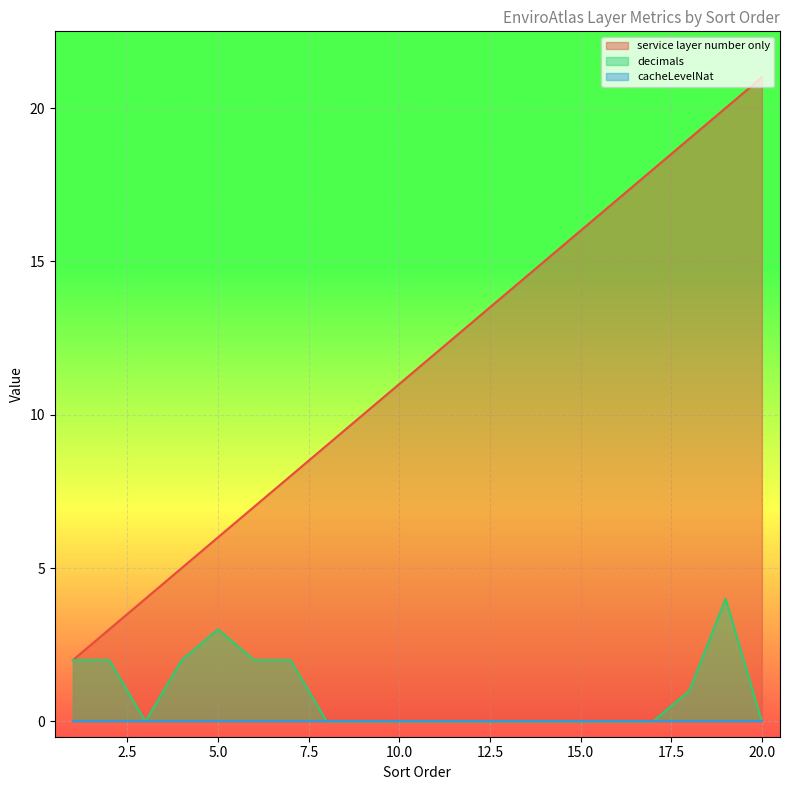

Which category has the highest value in the decimals series?

19